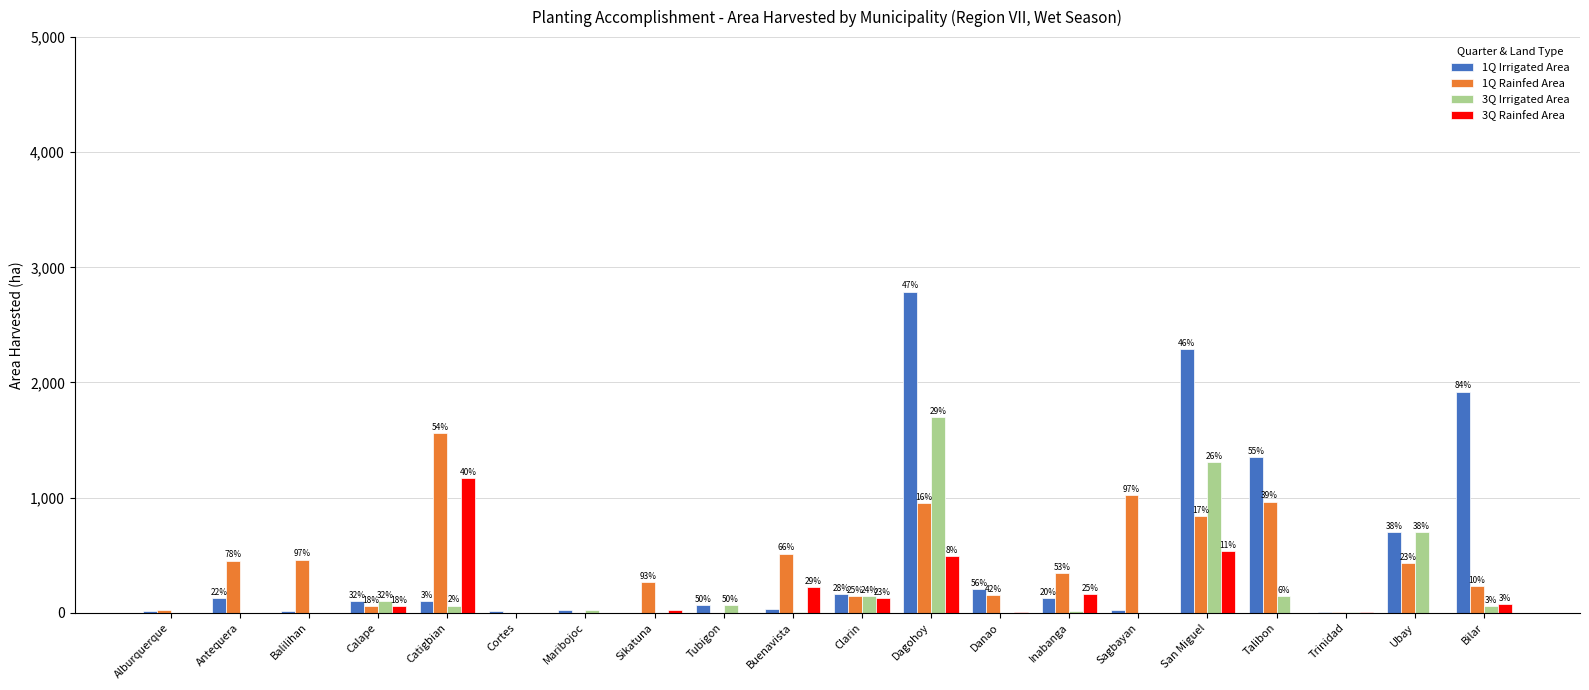

Rank the series at Sagbayan from highest to lowest value.

1Q Rainfed Area, 1Q Irrigated Area, 3Q Irrigated Area, 3Q Rainfed Area